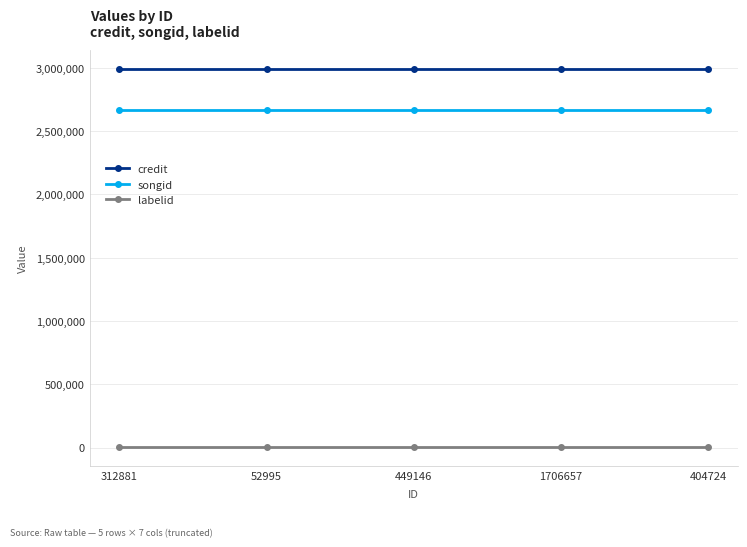

Reading right to left, what are all the values shown in this chart?

credit: 2989167	2989167	2989167	2989167	2989167
songid: 2668579	2668579	2668579	2668579	2668579
labelid: 4057	4057	4057	4057	4057